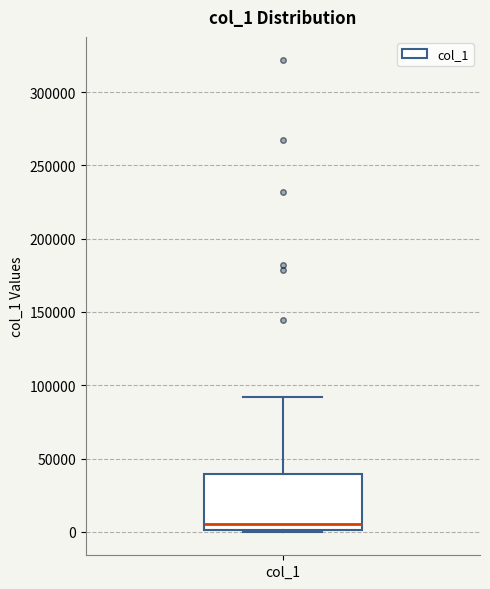

Transcribe this box plot: give where the median line is, the range the box spans, and where the two whiskers end, as read against the y-axis. The values are not printed on the chart, so give them approximately, as read against the axis.

median 5000, box 0 to 40000, whiskers 0 to 90000